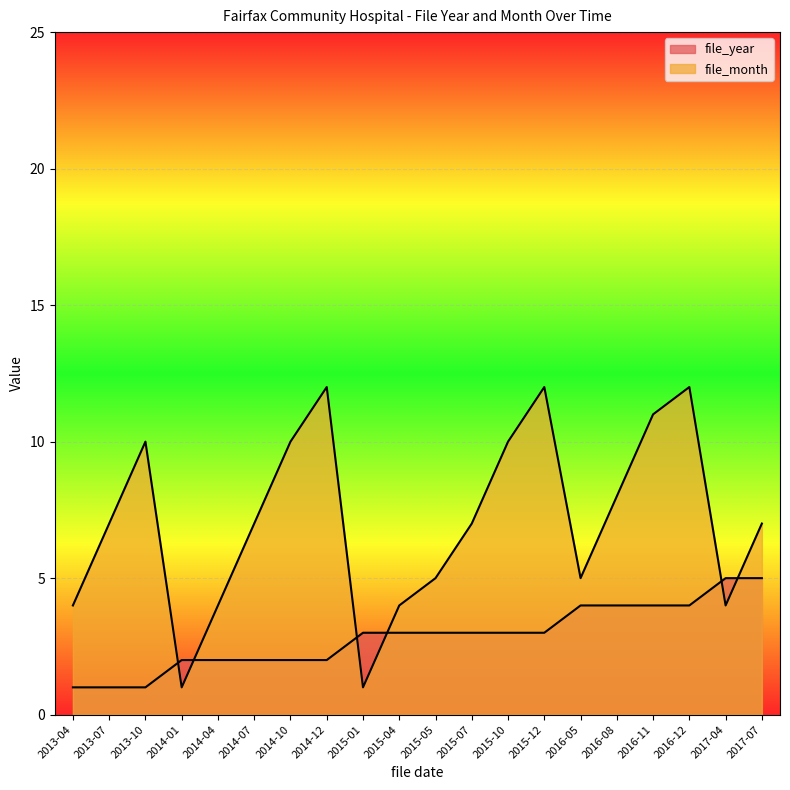

List the labels in order of file_year value, largest first.

2017-04, 2017-07, 2016-05, 2016-08, 2016-11, 2016-12, 2015-01, 2015-04, 2015-05, 2015-07, 2015-10, 2015-12, 2014-01, 2014-04, 2014-07, 2014-10, 2014-12, 2013-04, 2013-07, 2013-10